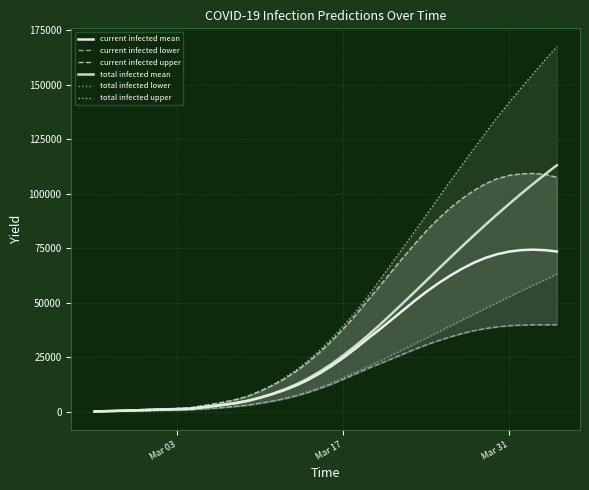

What is the highest value of the total infected mean series?

113084